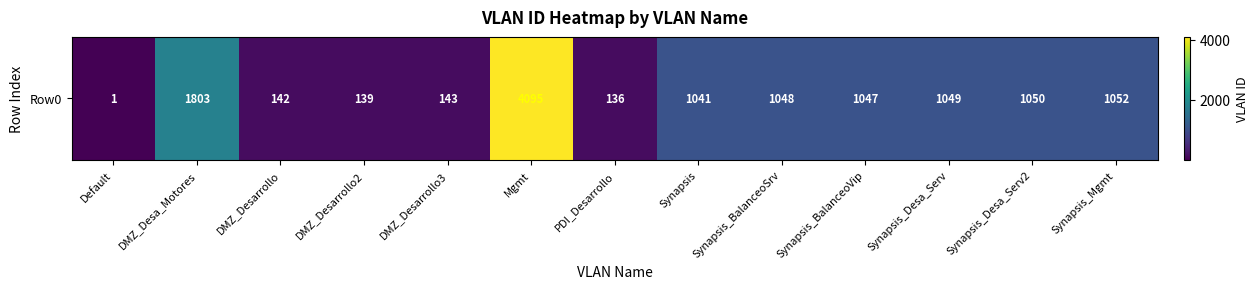

What is the greatest value displayed?

4095